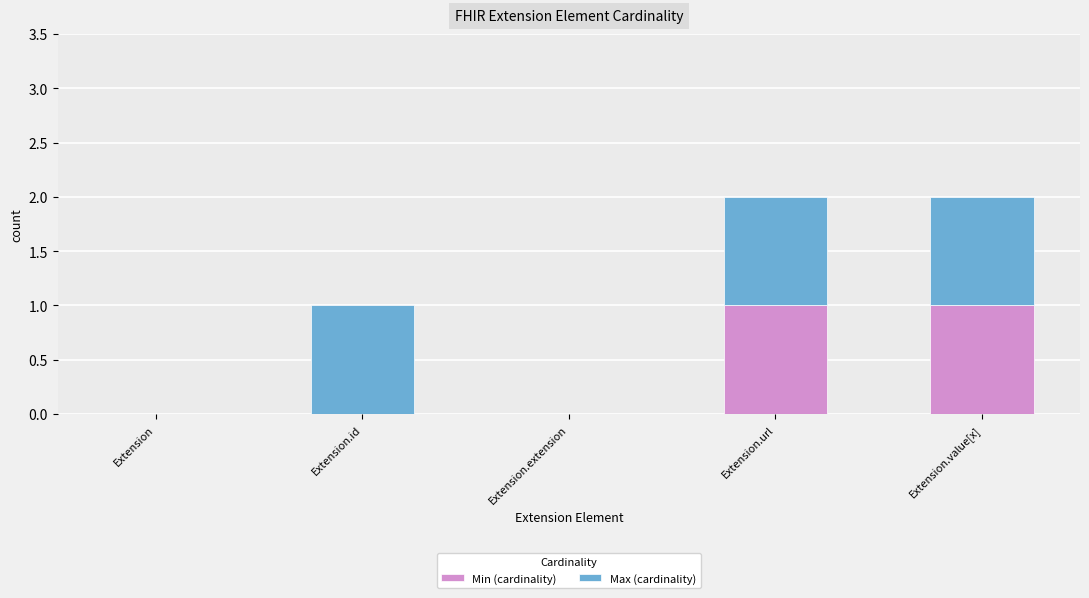

Reading left to right, list the values for the Min (cardinality) series.

Extension=0	Extension.id=0	Extension.extension=0	Extension.url=1	Extension.value[x]=1